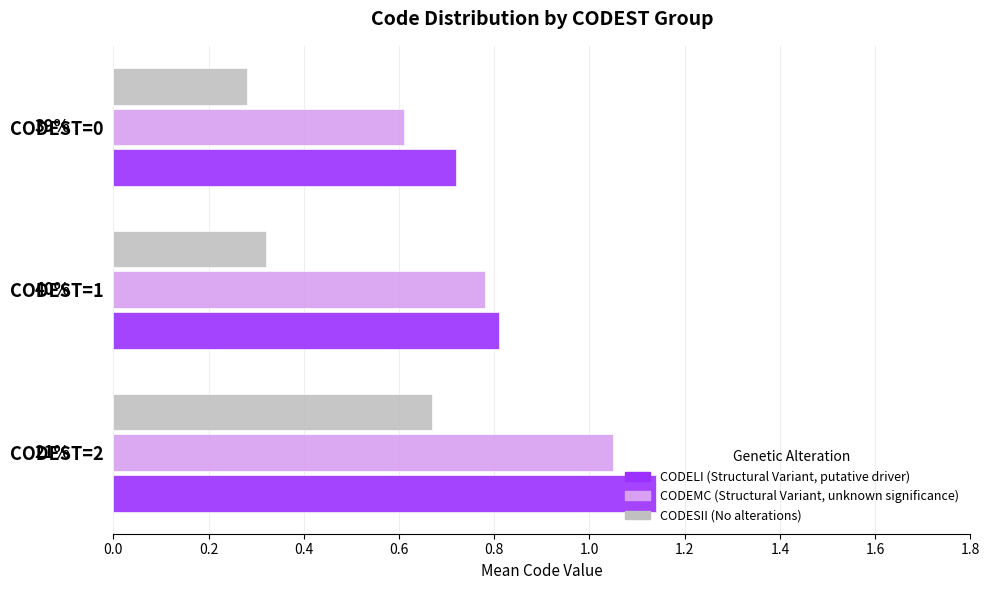

What is the total value across all series at CODEST=0?

1.6